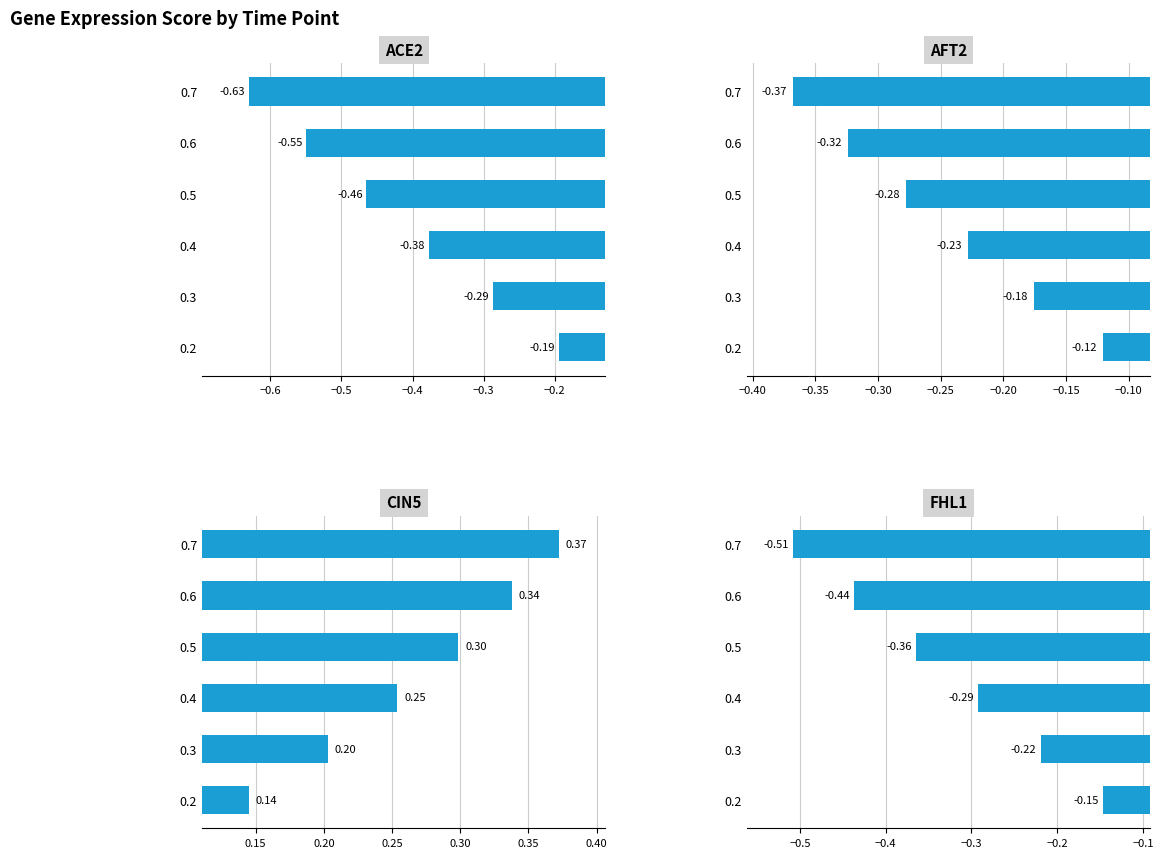

What are all the series names shown in the legend?

ACE2, AFT2, CIN5, FHL1